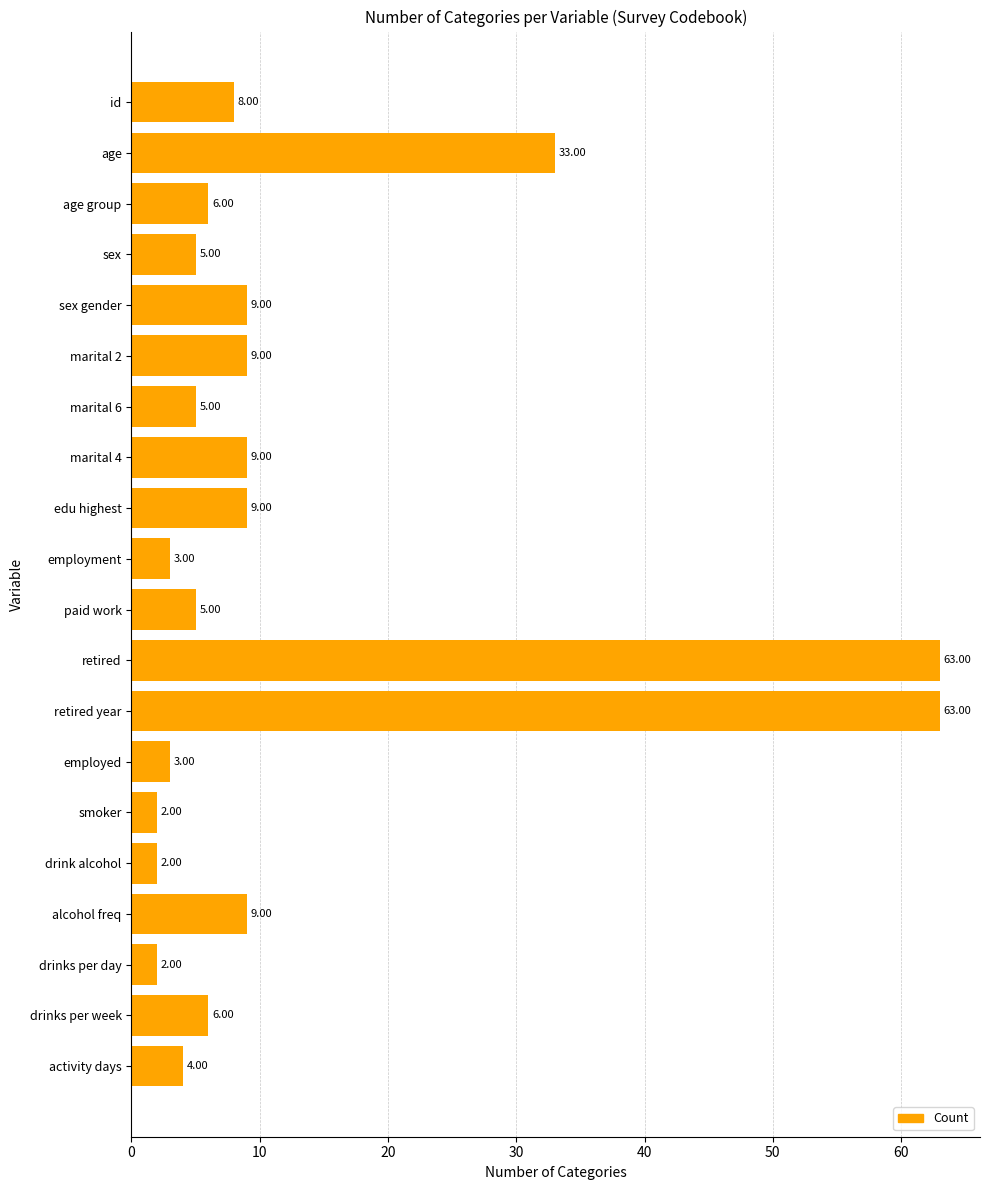

Where is the data nearest to the value 32?

age